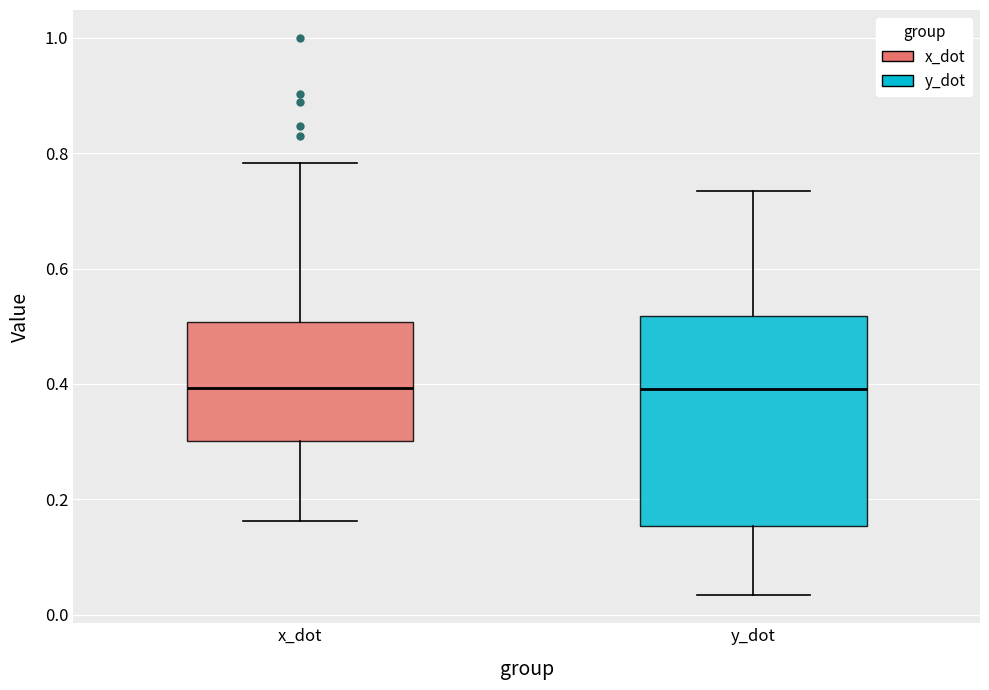

Where does the median line of the box for x_dot sit on the y-axis? The values are not printed on the chart, so give them approximately, as read against the axis.

0.40